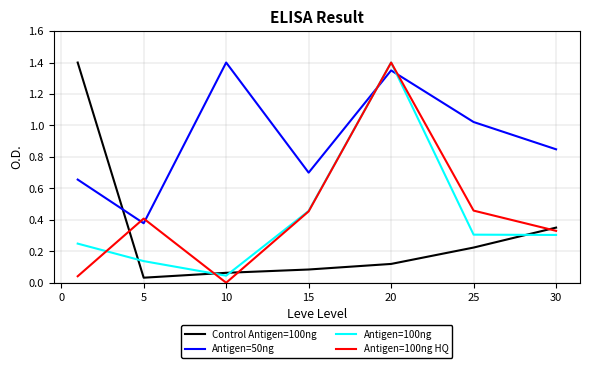

Which series has the largest total across all categories?

Antigen=50ng